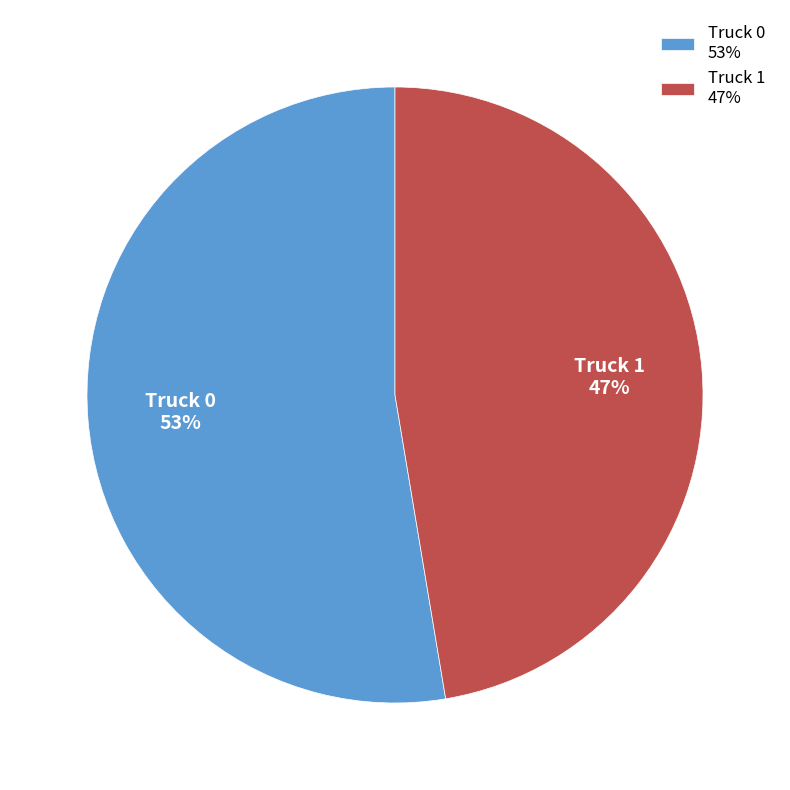

To the nearest percent, what portion does Truck 0 represent?

53%